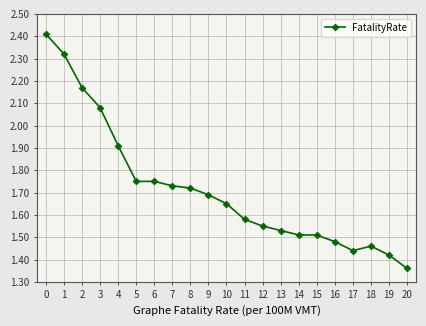

True or false: the data shows 2.7 at 7.

False